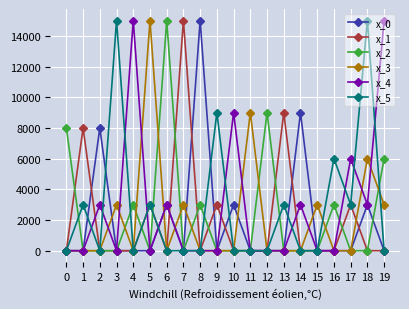

What is the greatest value displayed?

15000